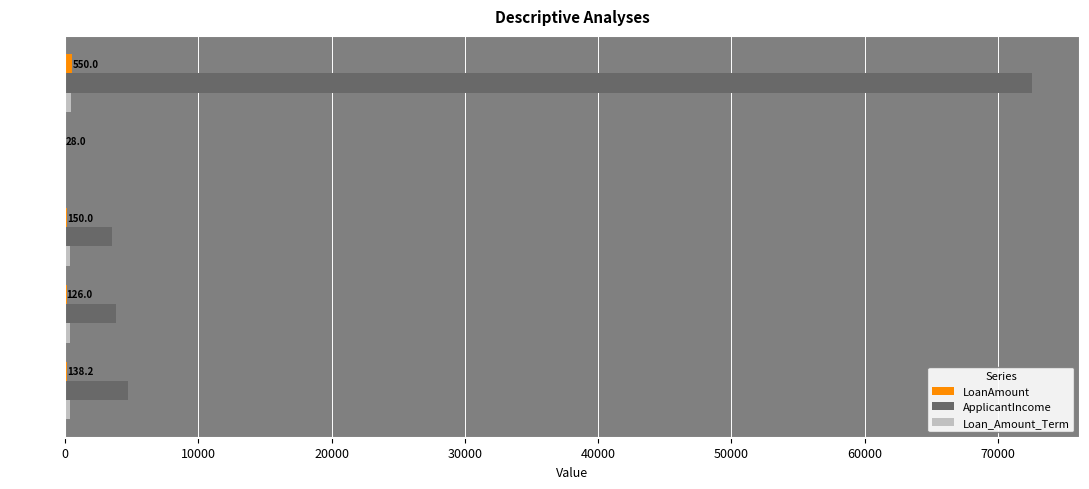

How many distinct data groups are displayed?

3